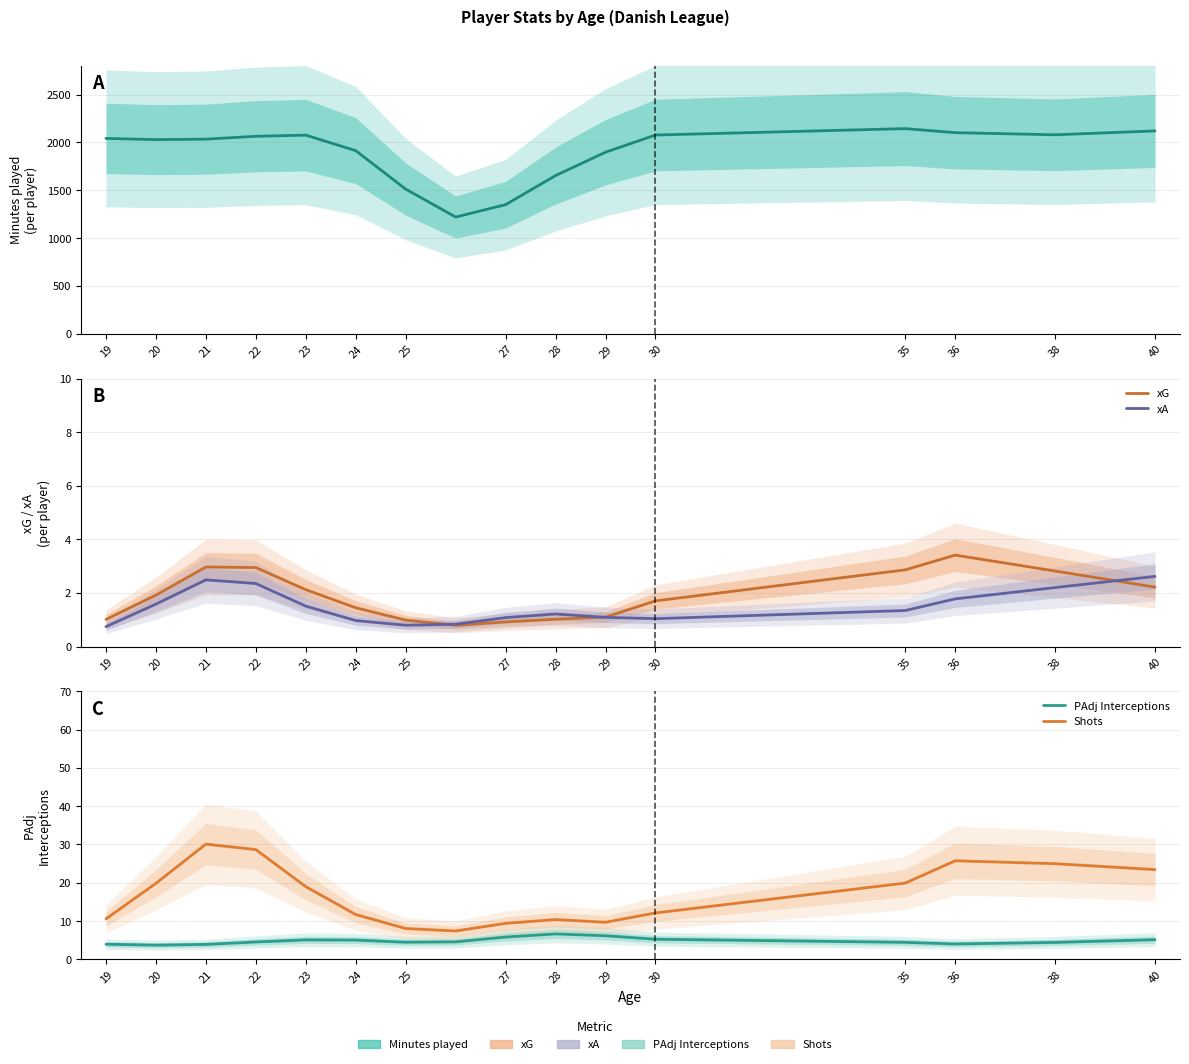

Which series has the widest spread of values?

Minutes played